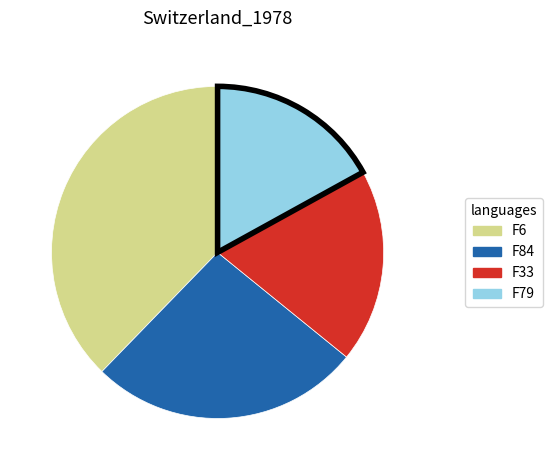

What is the smallest slice in the pie chart?

F79